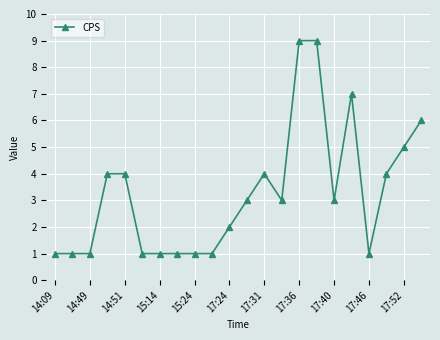

Reading left to right, what are all the values shown in this chart?

1	1	1	4	4	1	1	1	1	1	2	3	4	3	9	9	3	7	1	4	5	6